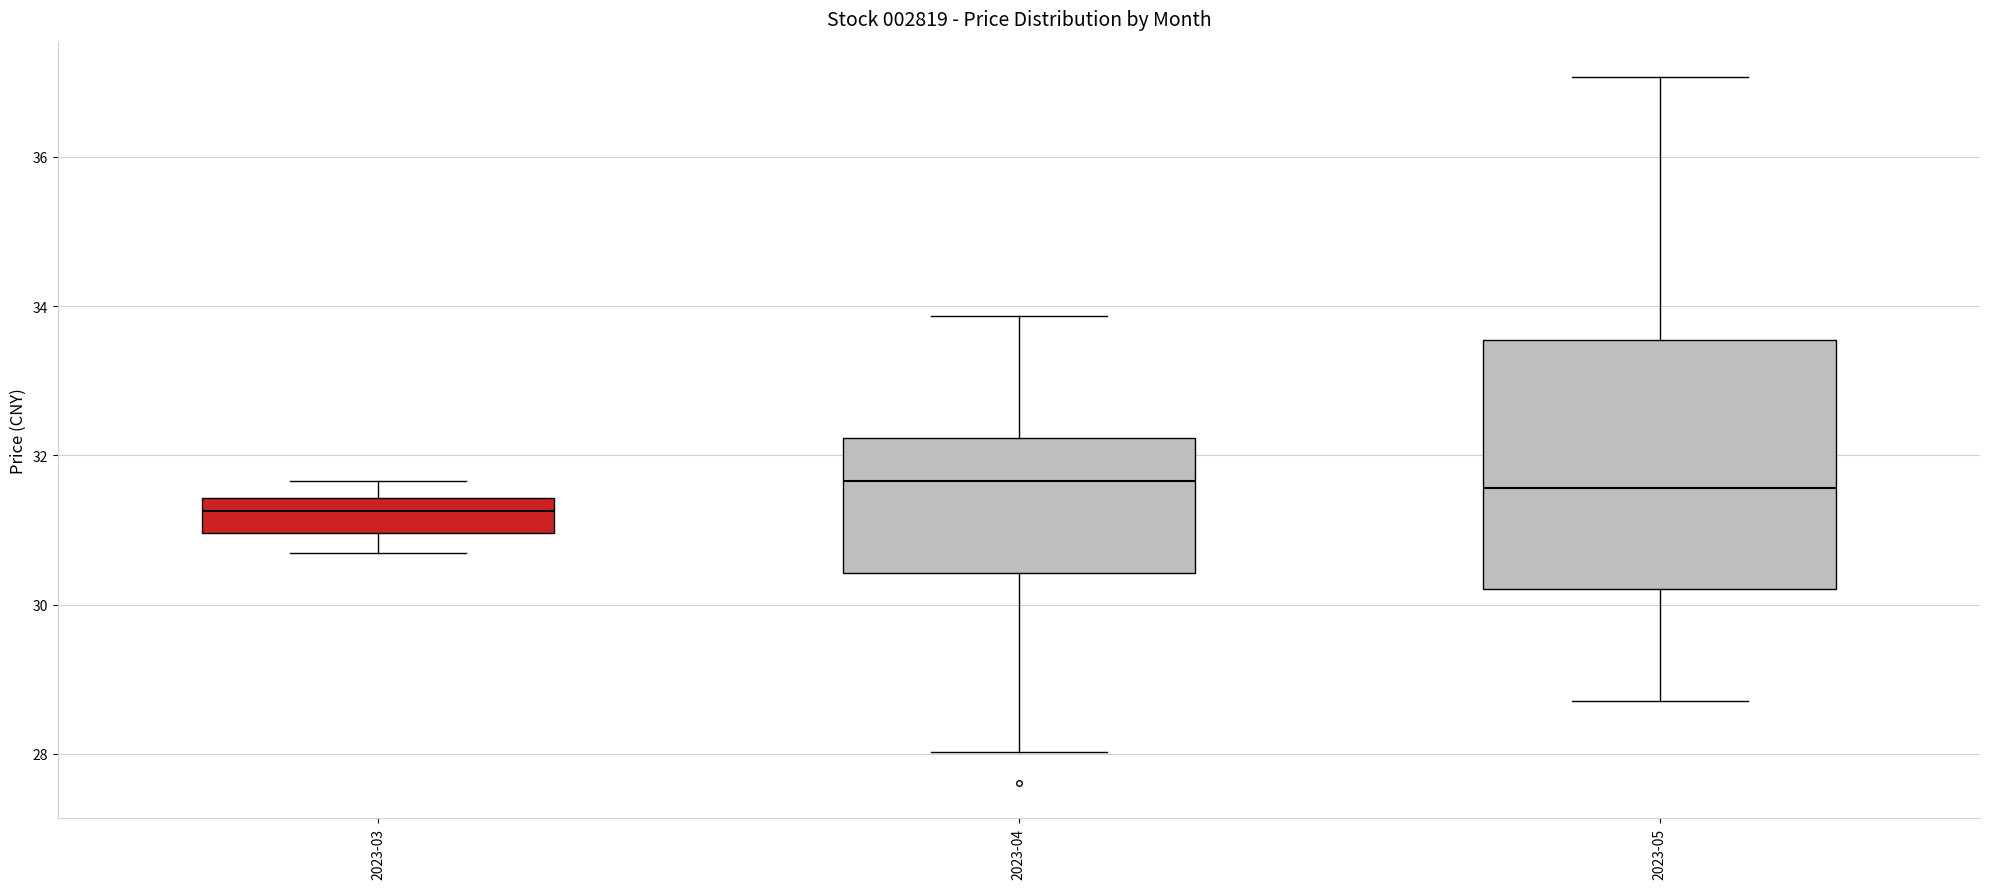

Where does the lower whisker of the box for 2023-05 end on the y-axis? The values are not printed on the chart, so give them approximately, as read against the axis.

28.8